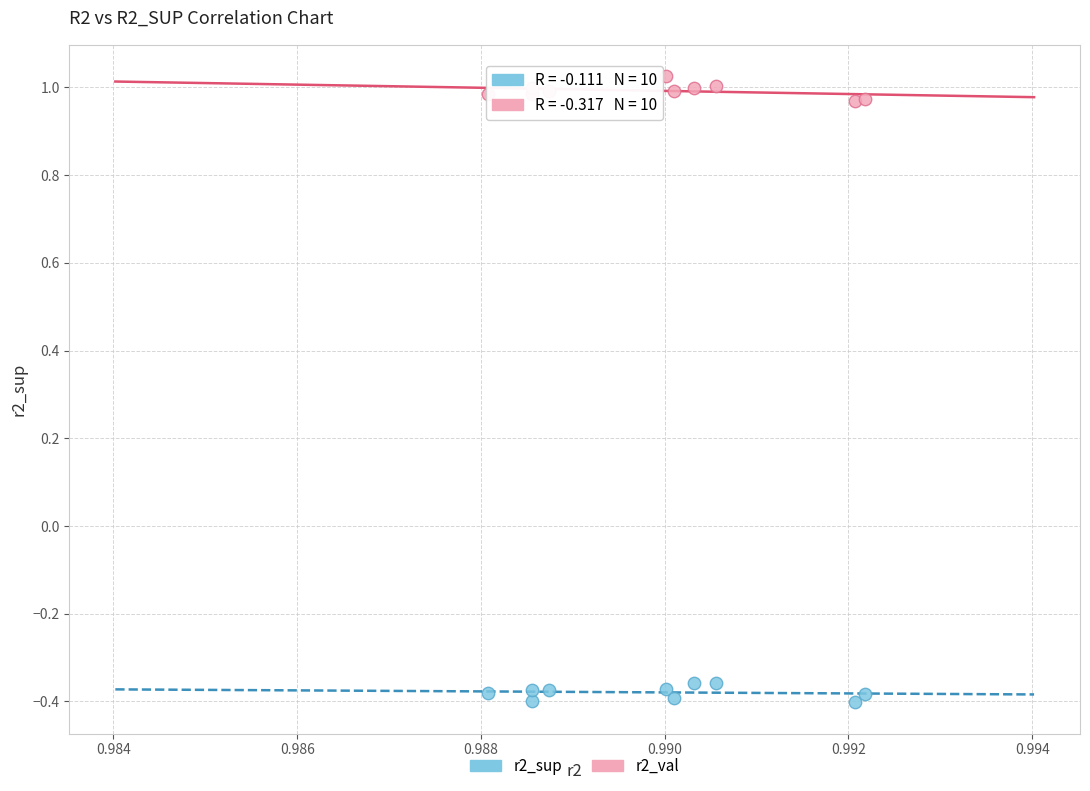

Which series reaches the maximum Y coordinate?

r2_val